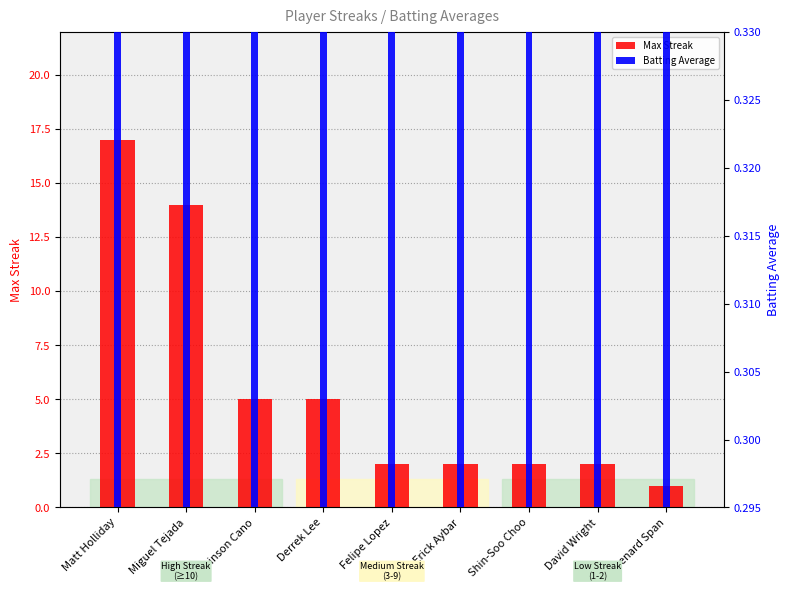

Which category has the lowest value across all series?

Shin-Soo Choo